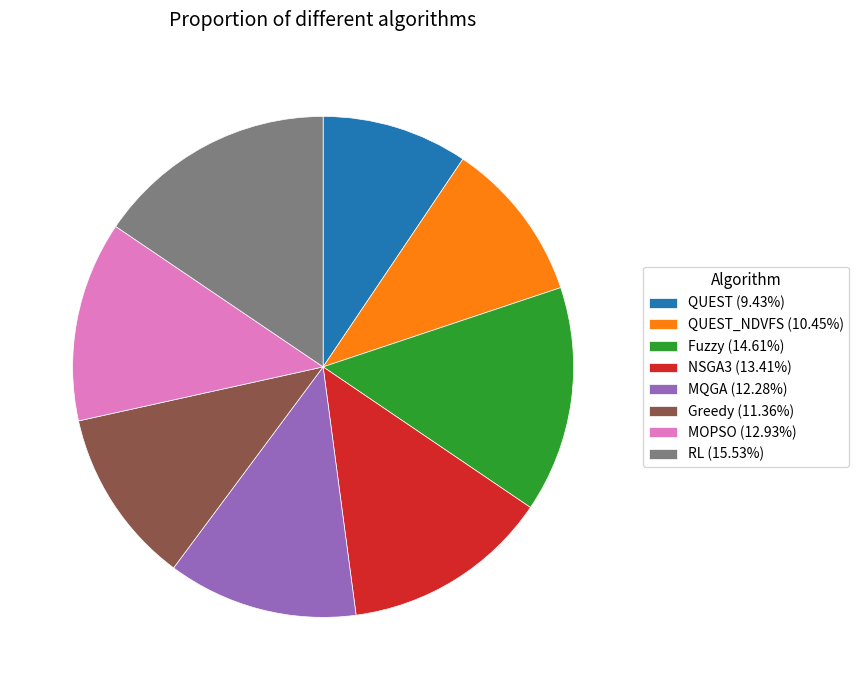

Is there a majority slice in this chart?

No